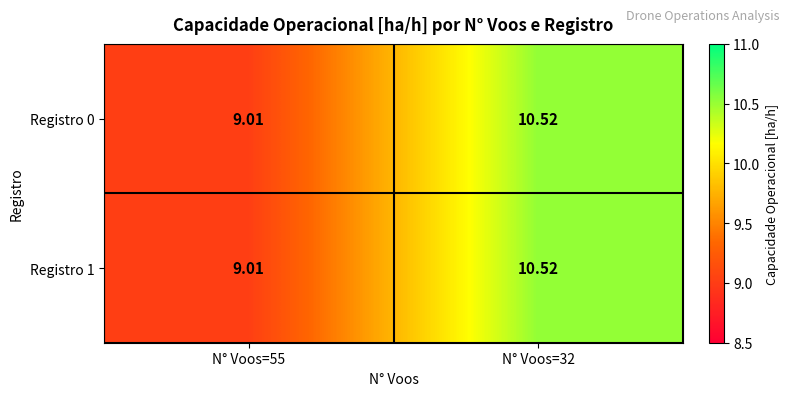

Which series has the widest spread of values?

Registro 0